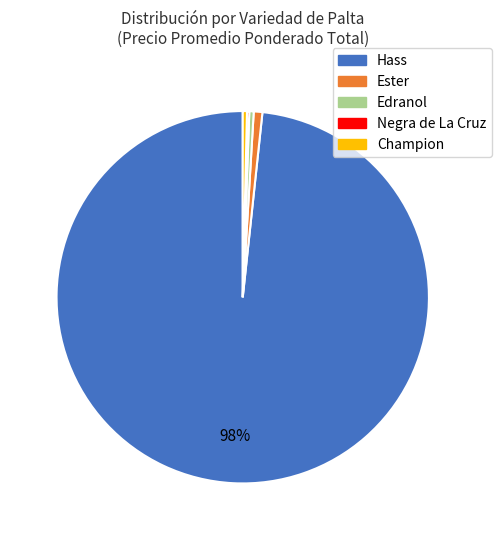

Combined, do Ester and Hass account for over 50%?

Yes